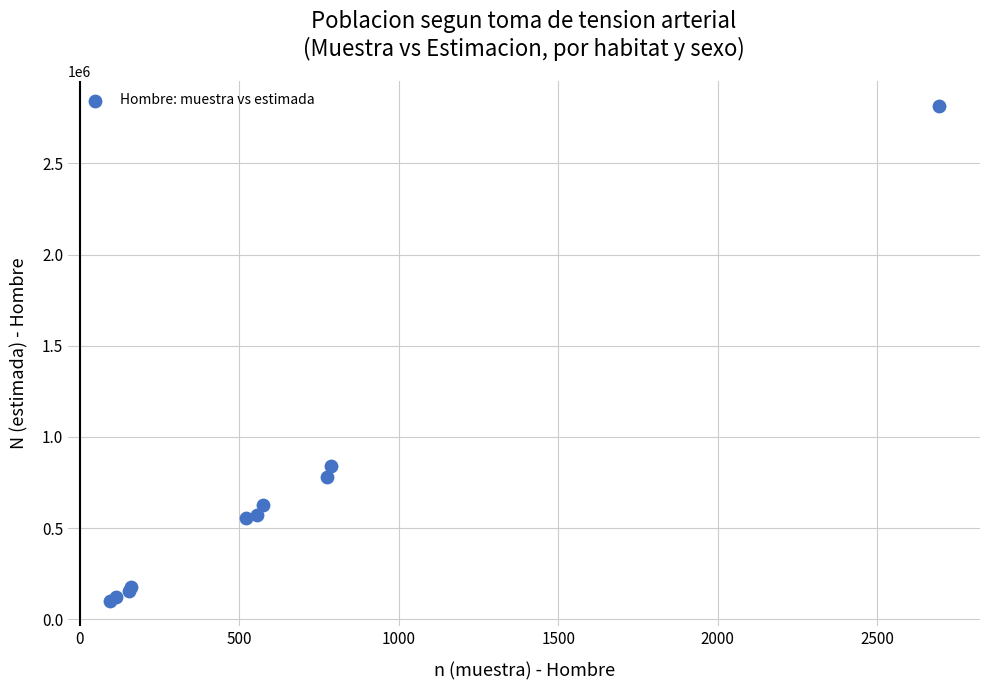

What Y value in the scatter plot is closest to 1457375?

840040